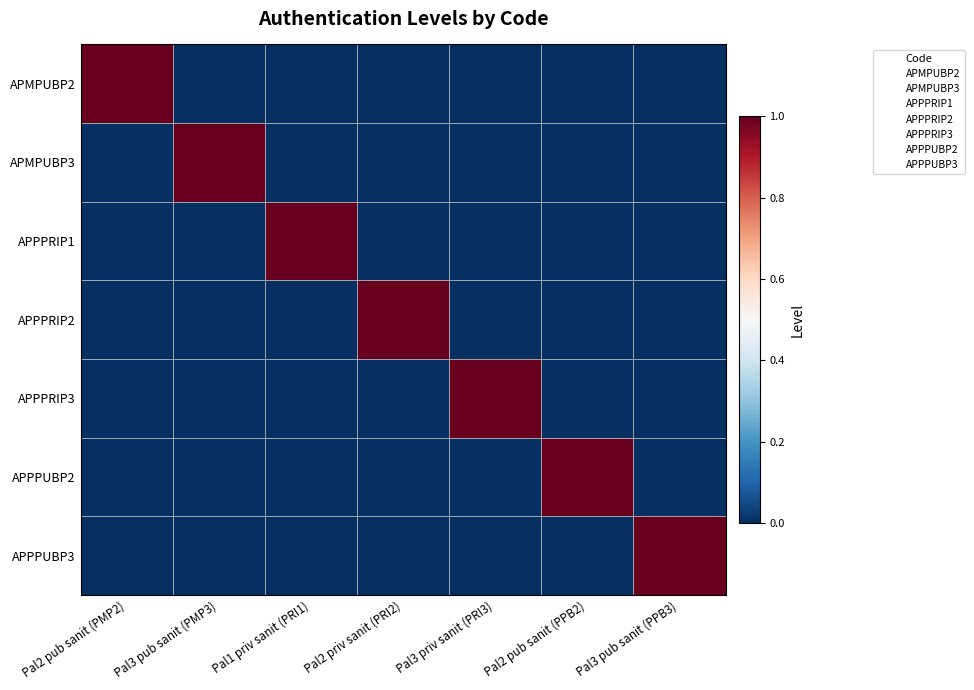

What is the approximate value of APPPUBP3 at Pal2 priv sanit (PRI2)?

0.5